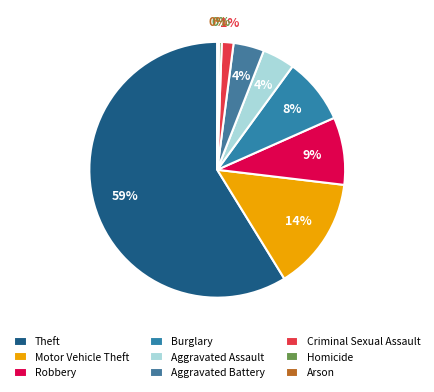

Rank the categories by value from lowest to highest.

Arson, Homicide, Criminal Sexual Assault, Aggravated Battery, Aggravated Assault, Burglary, Robbery, Motor Vehicle Theft, Theft